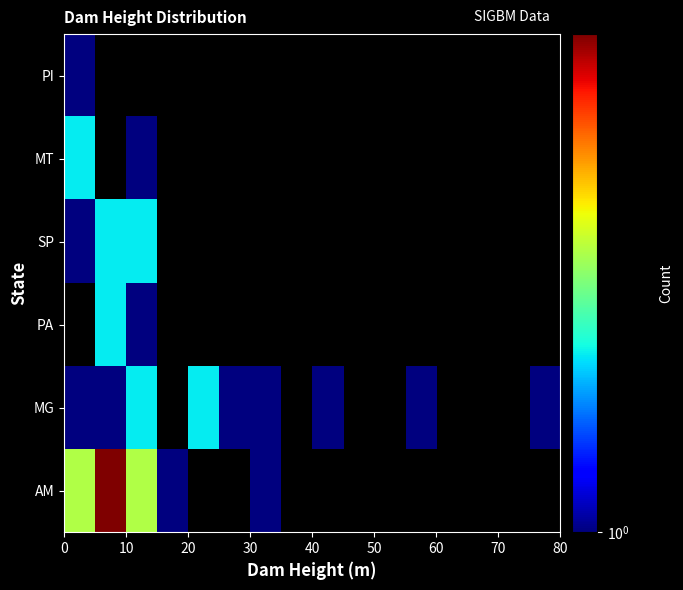

At how many categories does at least one series exceed 1?

4